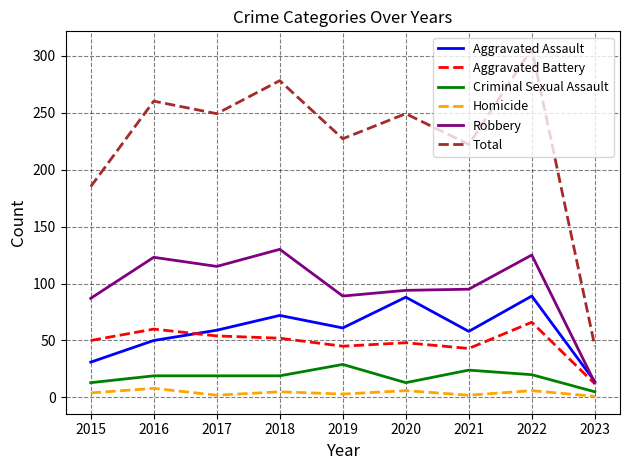

What is the sum of the Total values at 2018 and 2021?

500